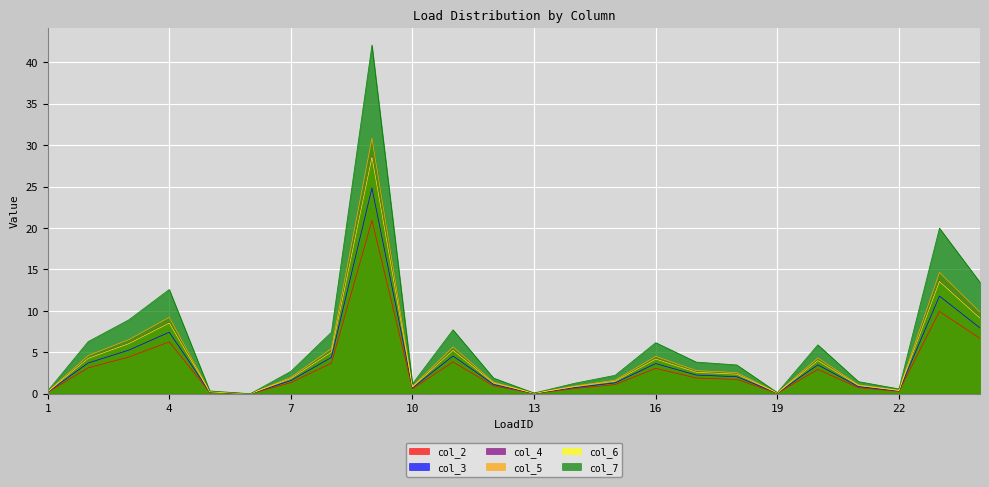

What is the value of the col_4 point at the 22nd from the left?

0.6